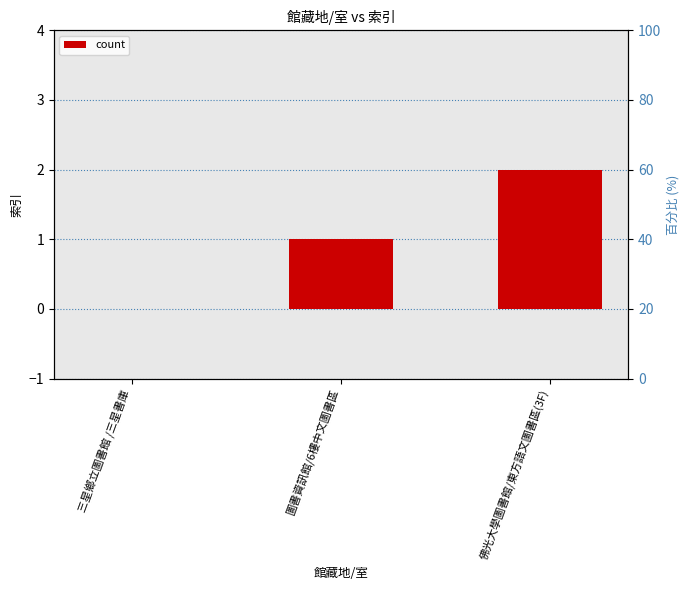

Does the chart contain stacked bars?

No